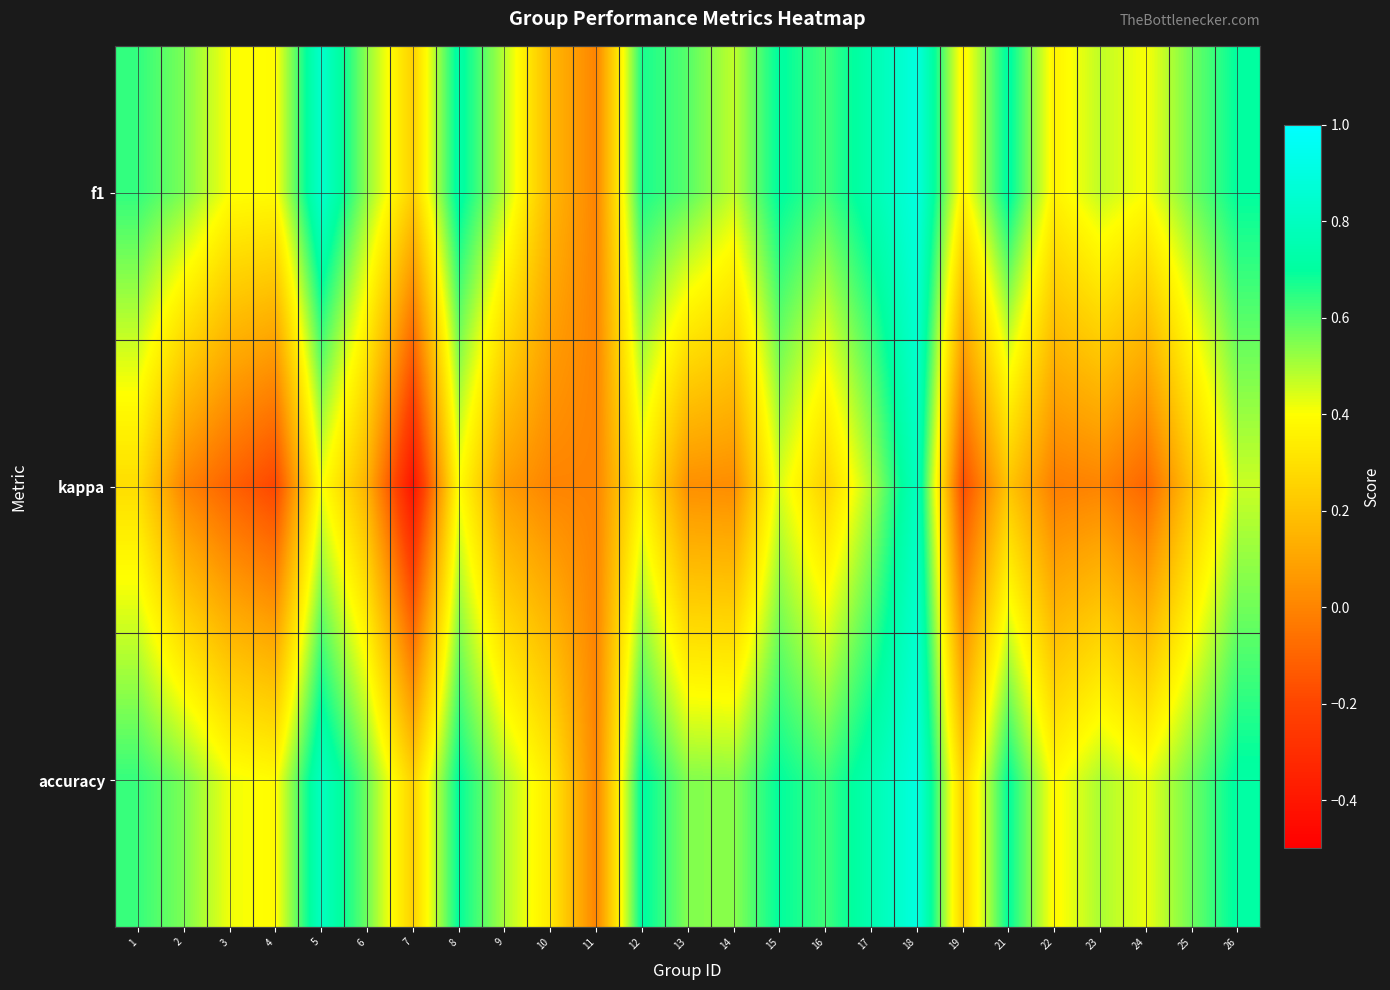

Reading left to right, transcribe all the data shown in this chart.

f1: 1=0.6	2=0.6	3=0.4	4=0.4	5=0.8	6=0.5	7=0.2	8=0.7	9=0.5	10=0.2	11=0.0	12=0.7	13=0.6	14=0.5	15=0.7	16=0.6	17=0.7	18=0.9	19=0.4	21=0.7	22=0.4	23=0.5	24=0.4	25=0.6	26=0.7
kappa: 1=0.3	2=0.0	3=-0.1	4=-0.2	5=0.4	6=0.1	7=-0.4	8=0.4	9=0.1	10=0.0	11=0.0	12=0.4	13=0.0	14=0.0	15=0.4	16=0.2	17=0.5	18=0.8	19=-0.2	21=0.2	22=-0.0	23=0.0	24=-0.1	25=0.2	26=0.5
accuracy: 1=0.6	2=0.6	3=0.4	4=0.4	5=0.8	6=0.6	7=0.2	8=0.7	9=0.5	10=0.3	11=0.0	12=0.7	13=0.5	14=0.5	15=0.7	16=0.6	17=0.8	18=0.9	19=0.2	21=0.7	22=0.4	23=0.5	24=0.4	25=0.6	26=0.7